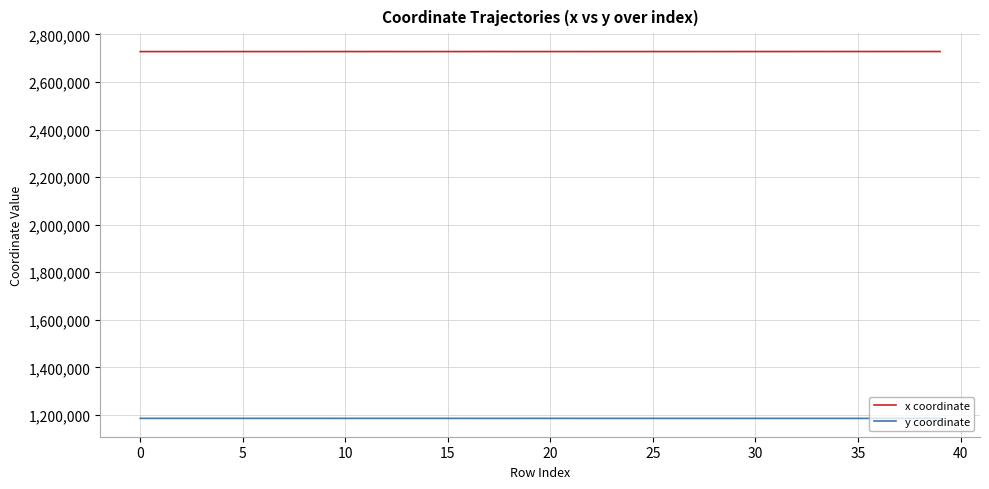

What is the difference between the maximum and minimum values in the y coordinate series?

144.5